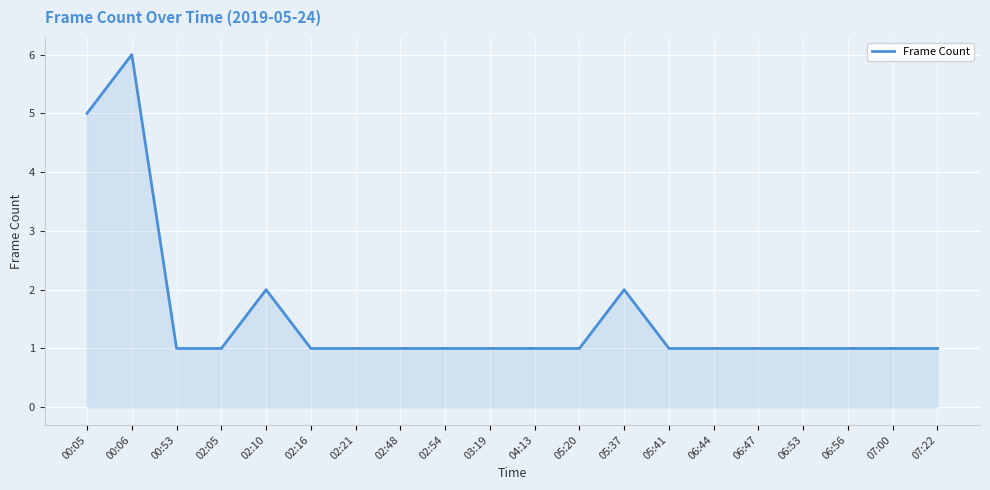

Does the chart display data point markers on the line(s)?

No